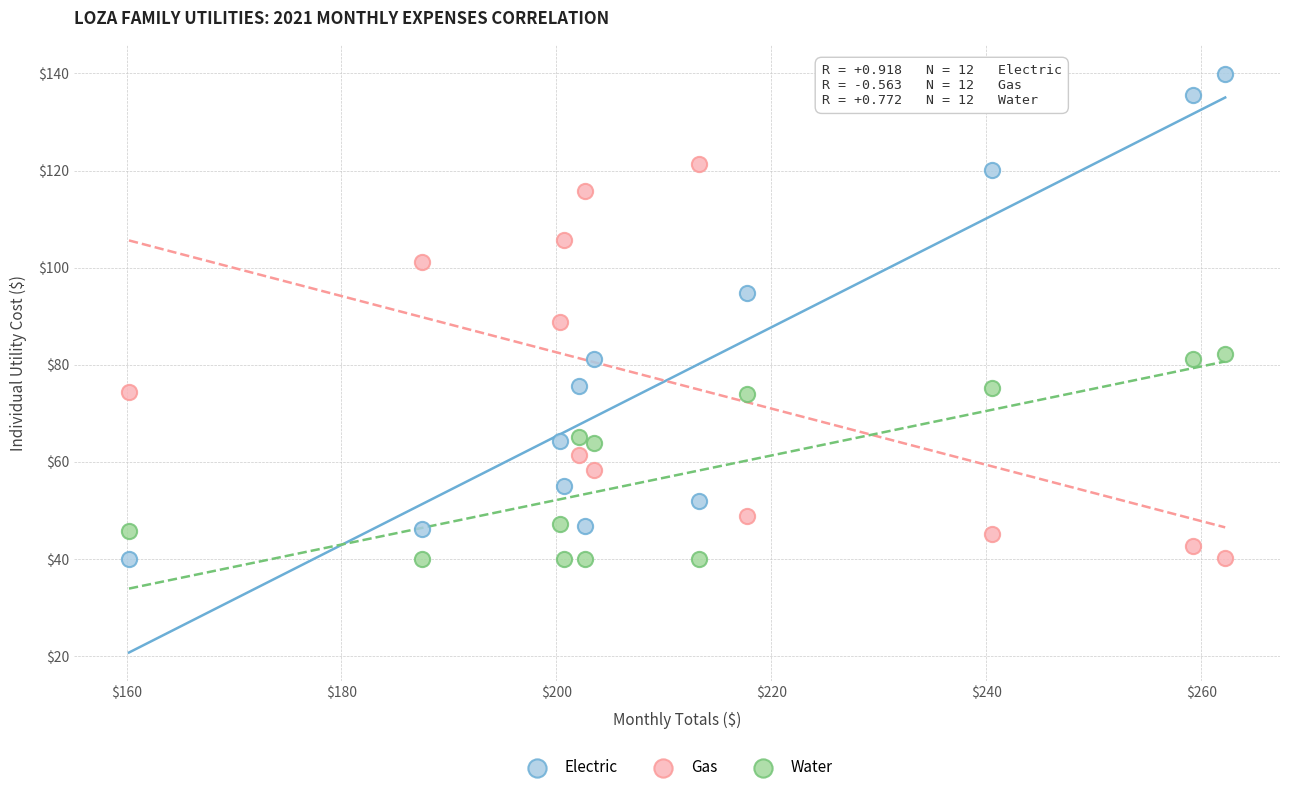

Which series reaches the maximum Y coordinate?

Electric